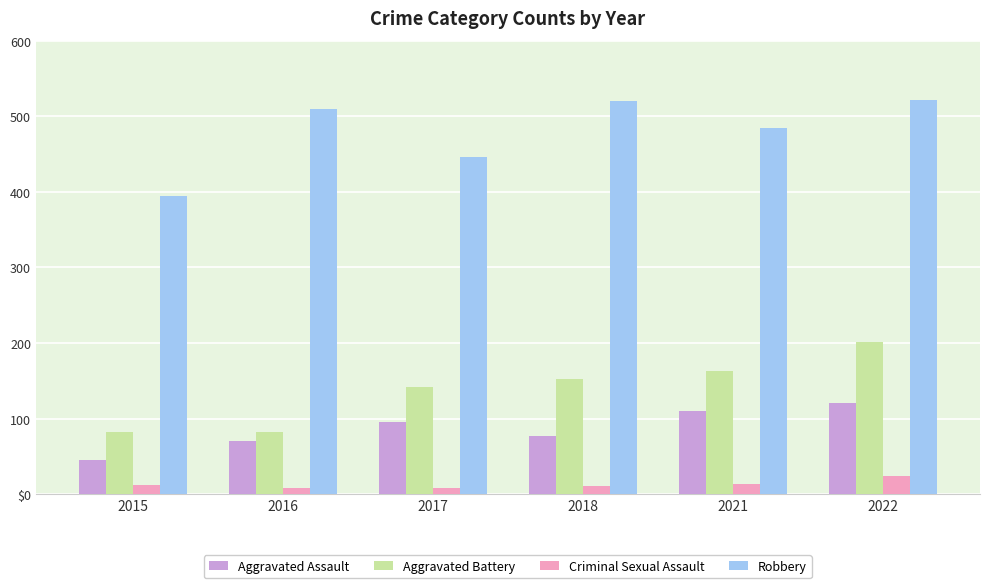

What is the value of the Robbery bar at the 2nd from the left?

510